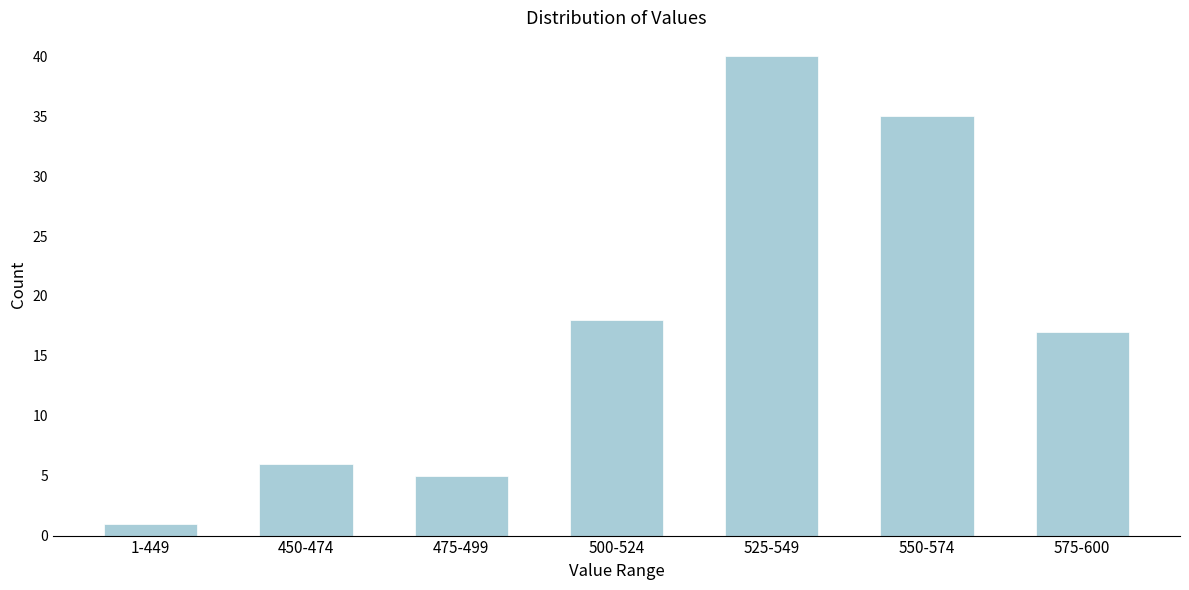

Reading right to left, transcribe all the data shown in this chart.

575-600=17	550-574=35	525-549=40	500-524=18	475-499=5	450-474=6	1-449=1